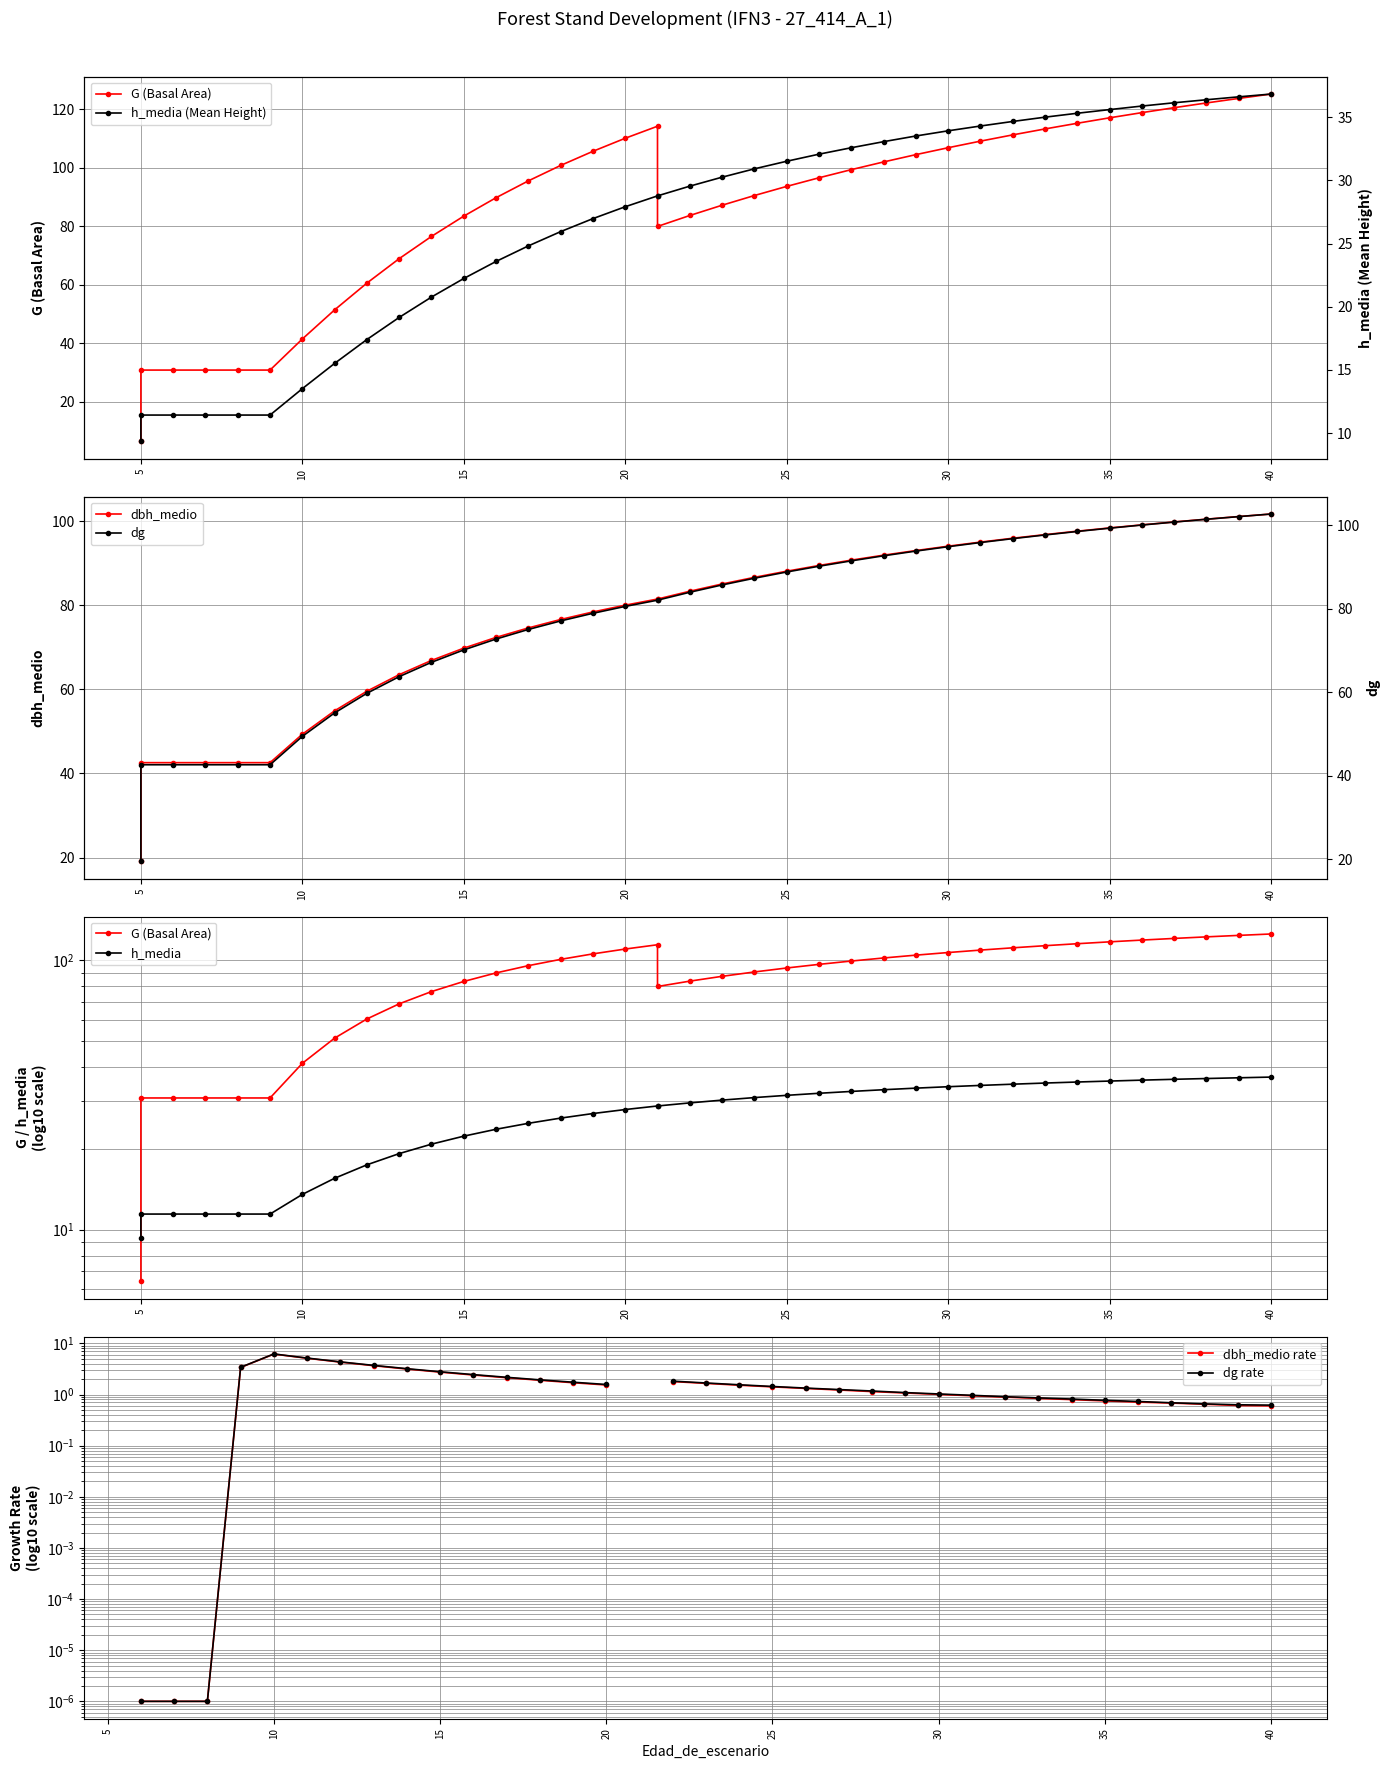

True or false: dbh_medio has a value of 88.1 at 12.

False